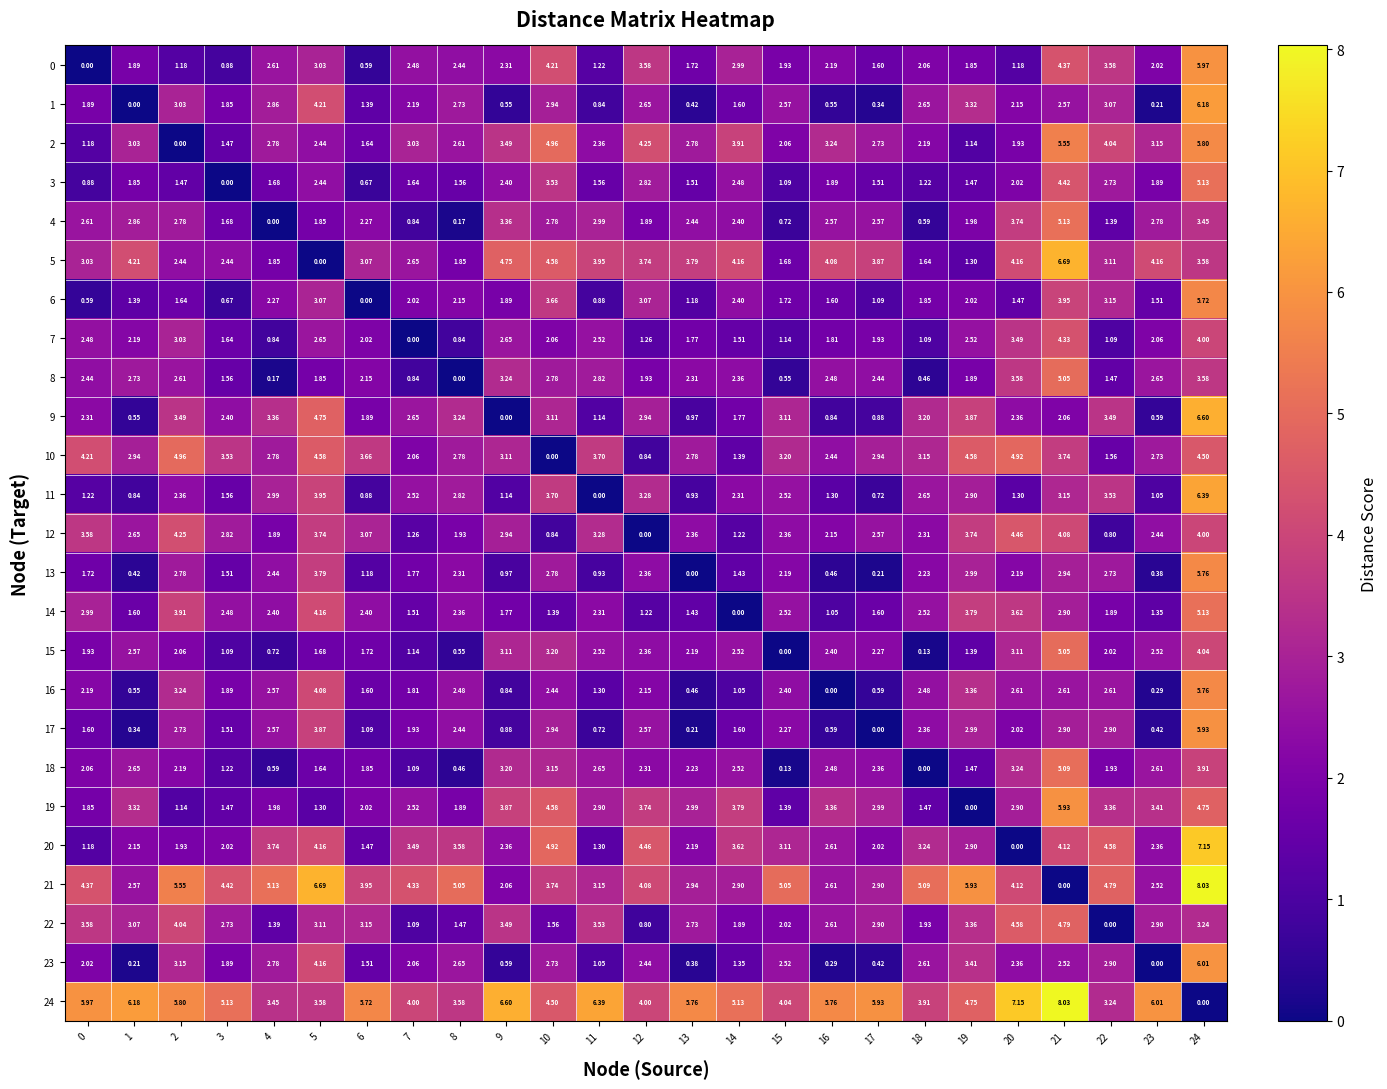

Is the value of 15 at 8 greater than the value of 17 at 19?

No